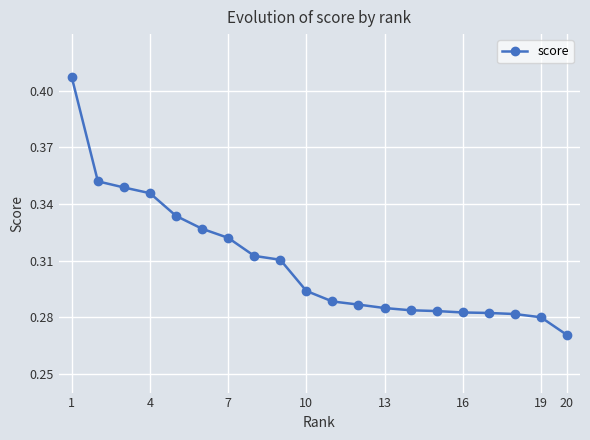

Count the values in the range 0 to 1.

20